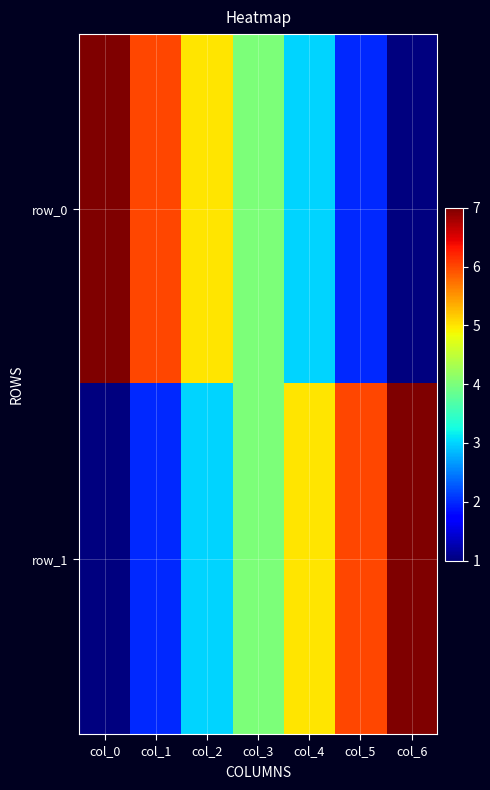

Is it true that row_0 equals 2 at col_4?

False